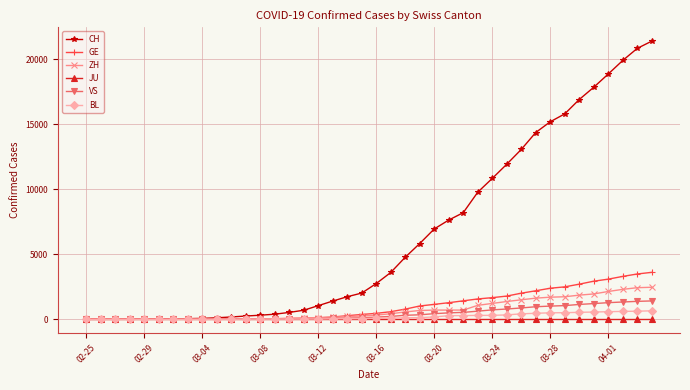

What is the greatest value displayed?

21398